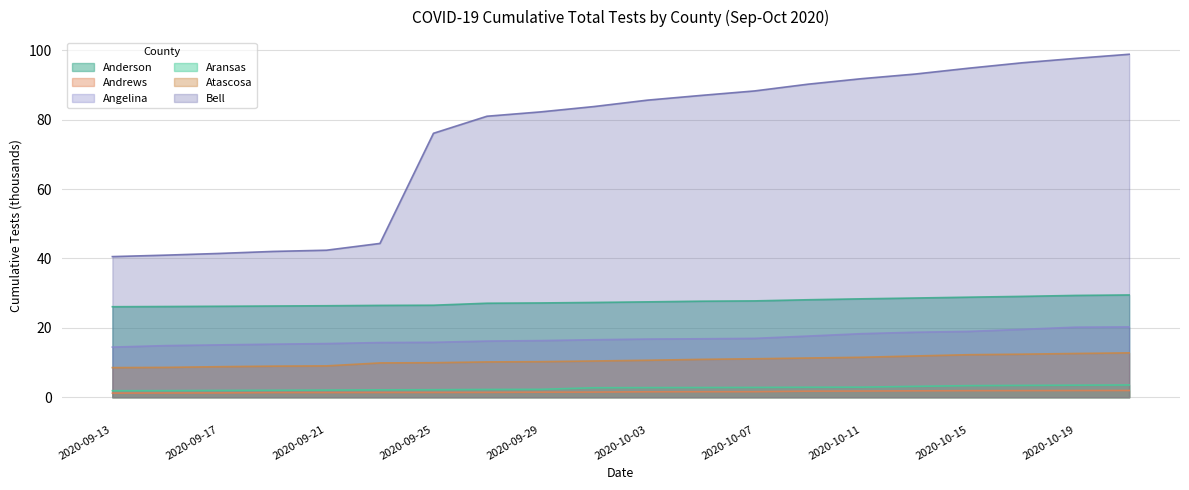

Reading right to left, list all the values displayed in this chart.

Anderson: 2020-10-21=29.5	2020-10-19=29.4	2020-10-17=29.1	2020-10-15=28.8	2020-10-13=28.6	2020-10-11=28.4	2020-10-09=28.1	2020-10-07=27.8	2020-10-05=27.7	2020-10-03=27.5	2020-10-01=27.3	2020-09-29=27.2	2020-09-27=27.1	2020-09-25=26.5	2020-09-23=26.5	2020-09-21=26.4	2020-09-19=26.3	2020-09-17=26.2	2020-09-15=26.1	2020-09-13=26.1
Andrews: 2020-10-21=1.9	2020-10-19=1.9	2020-10-17=1.9	2020-10-15=1.9	2020-10-13=1.8	2020-10-11=1.8	2020-10-09=1.8	2020-10-07=1.6	2020-10-05=1.6	2020-10-03=1.6	2020-10-01=1.5	2020-09-29=1.5	2020-09-27=1.4	2020-09-25=1.4	2020-09-23=1.4	2020-09-21=1.3	2020-09-19=1.3	2020-09-17=1.2	2020-09-15=1.2	2020-09-13=1.2
Angelina: 2020-10-21=20.3	2020-10-19=20.2	2020-10-17=19.6	2020-10-15=19.0	2020-10-13=18.7	2020-10-11=18.3	2020-10-09=17.6	2020-10-07=17.0	2020-10-05=16.8	2020-10-03=16.8	2020-10-01=16.6	2020-09-29=16.3	2020-09-27=16.2	2020-09-25=15.8	2020-09-23=15.8	2020-09-21=15.5	2020-09-19=15.3	2020-09-17=15.1	2020-09-15=14.9	2020-09-13=14.5
Aransas: 2020-10-21=3.5	2020-10-19=3.5	2020-10-17=3.4	2020-10-15=3.3	2020-10-13=3.1	2020-10-11=2.9	2020-10-09=2.9	2020-10-07=2.8	2020-10-05=2.8	2020-10-03=2.8	2020-10-01=2.7	2020-09-29=2.3	2020-09-27=2.2	2020-09-25=2.2	2020-09-23=2.1	2020-09-21=2.1	2020-09-19=2.0	2020-09-17=2.0	2020-09-15=1.9	2020-09-13=1.9
Atascosa: 2020-10-21=12.8	2020-10-19=12.6	2020-10-17=12.4	2020-10-15=12.3	2020-10-13=11.9	2020-10-11=11.5	2020-10-09=11.3	2020-10-07=11.1	2020-10-05=10.9	2020-10-03=10.7	2020-10-01=10.4	2020-09-29=10.3	2020-09-27=10.2	2020-09-25=10.0	2020-09-23=9.9	2020-09-21=9.0	2020-09-19=9.0	2020-09-17=8.8	2020-09-15=8.6	2020-09-13=8.5
Bell: 2020-10-21=98.9	2020-10-19=97.7	2020-10-17=96.4	2020-10-15=94.9	2020-10-13=93.2	2020-10-11=91.8	2020-10-09=90.2	2020-10-07=88.3	2020-10-05=87.0	2020-10-03=85.6	2020-10-01=83.8	2020-09-29=82.3	2020-09-27=81.0	2020-09-25=76.1	2020-09-23=44.3	2020-09-21=42.4	2020-09-19=42.0	2020-09-17=41.5	2020-09-15=41.0	2020-09-13=40.5